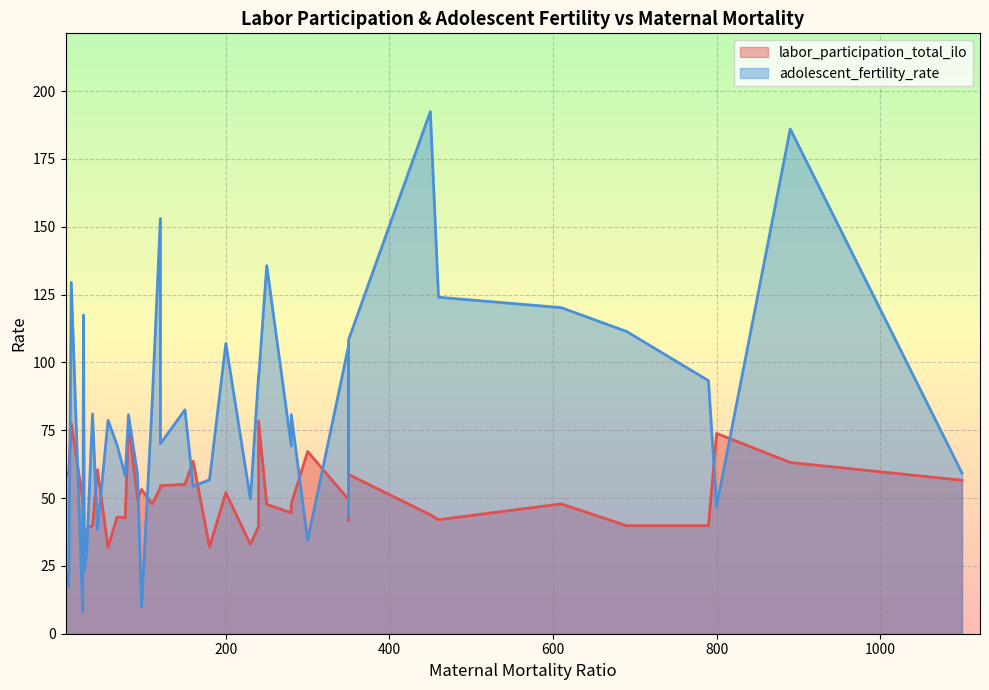

At how many categories does at least one series exceed 34?

39